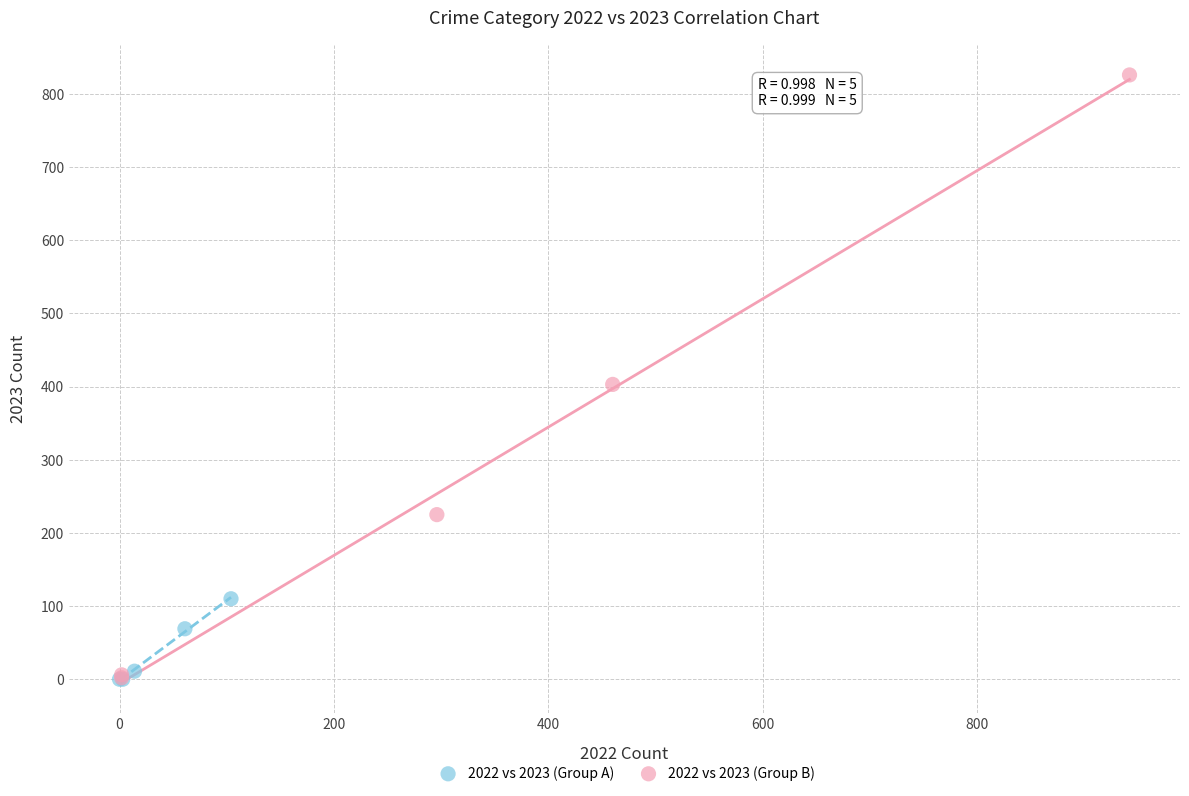

Which series has the largest Y range (max minus min)?

2022 vs 2023 (Group B)